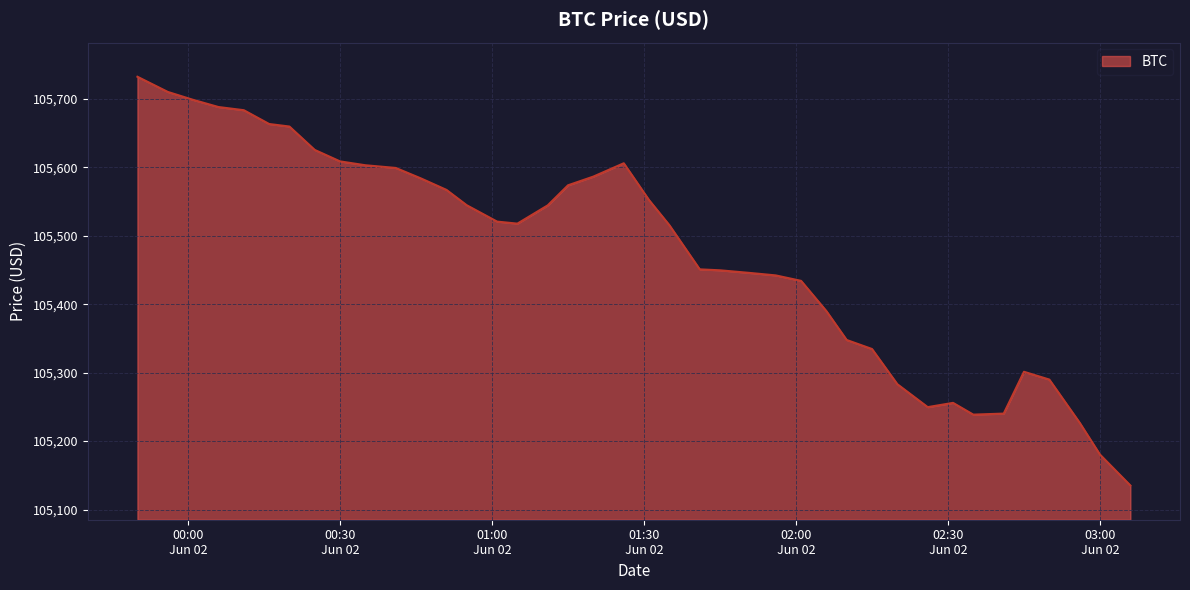

How many lines are shown in the chart?

1